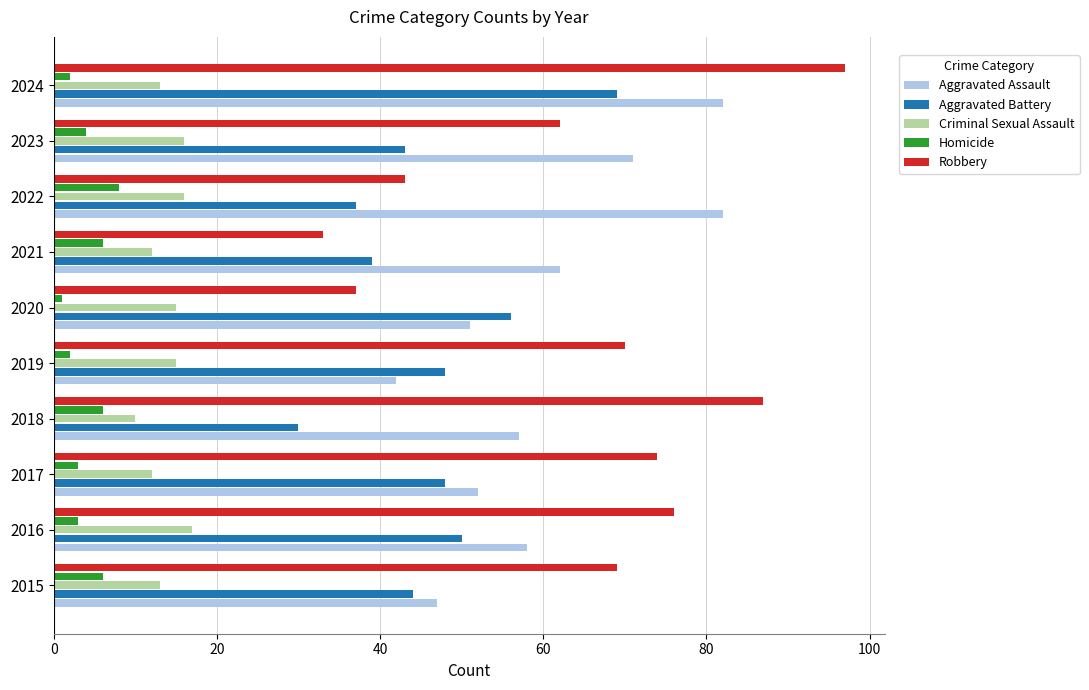

At 2022, list the series in order from largest to smallest.

Aggravated Assault, Robbery, Aggravated Battery, Criminal Sexual Assault, Homicide